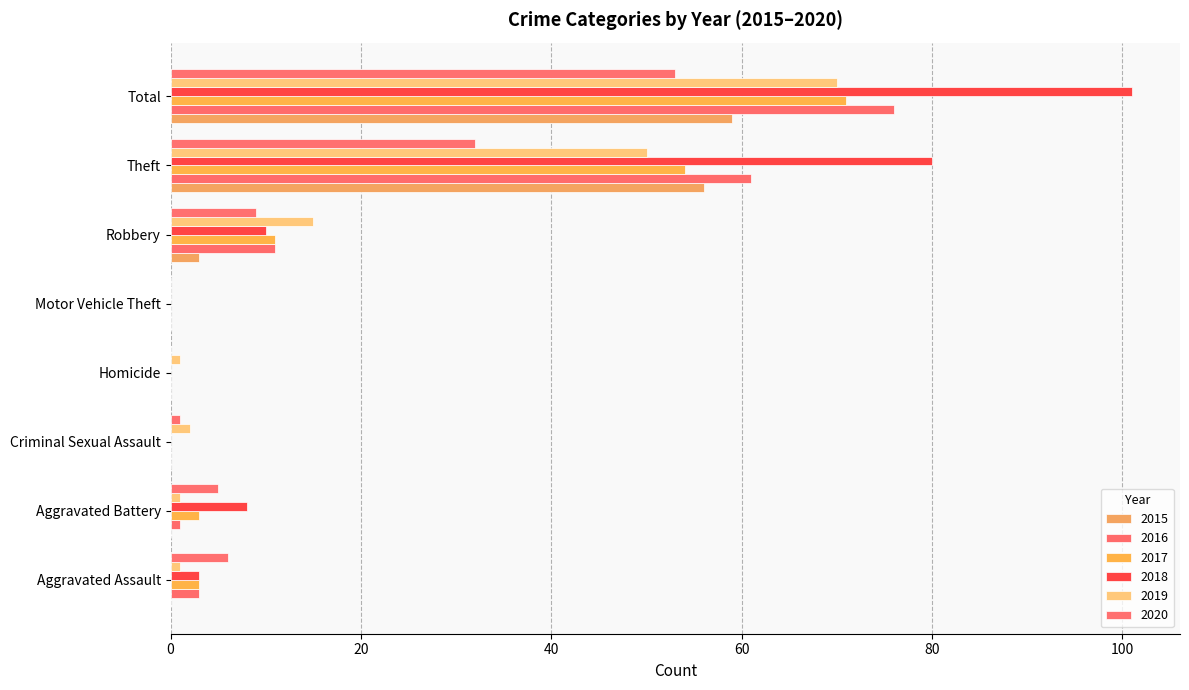

At which label does 2020 reach its minimum?

Homicide